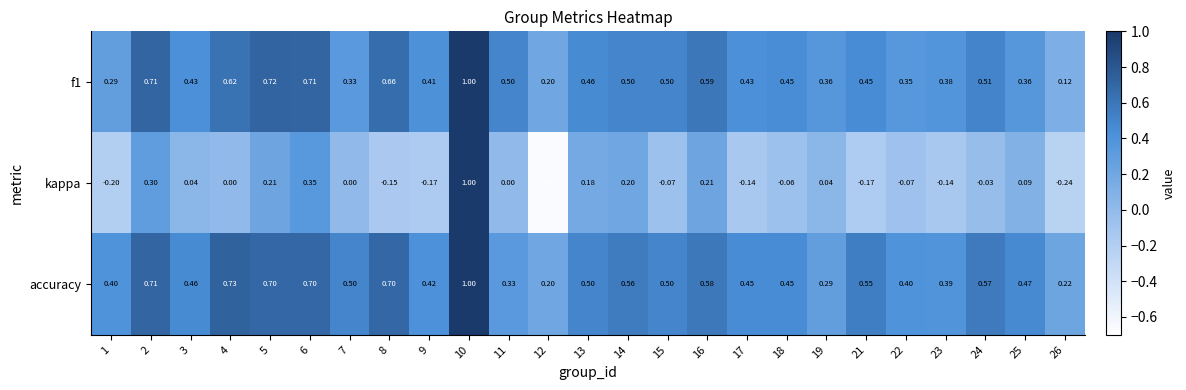

What is the total value across all series at 7?

0.8